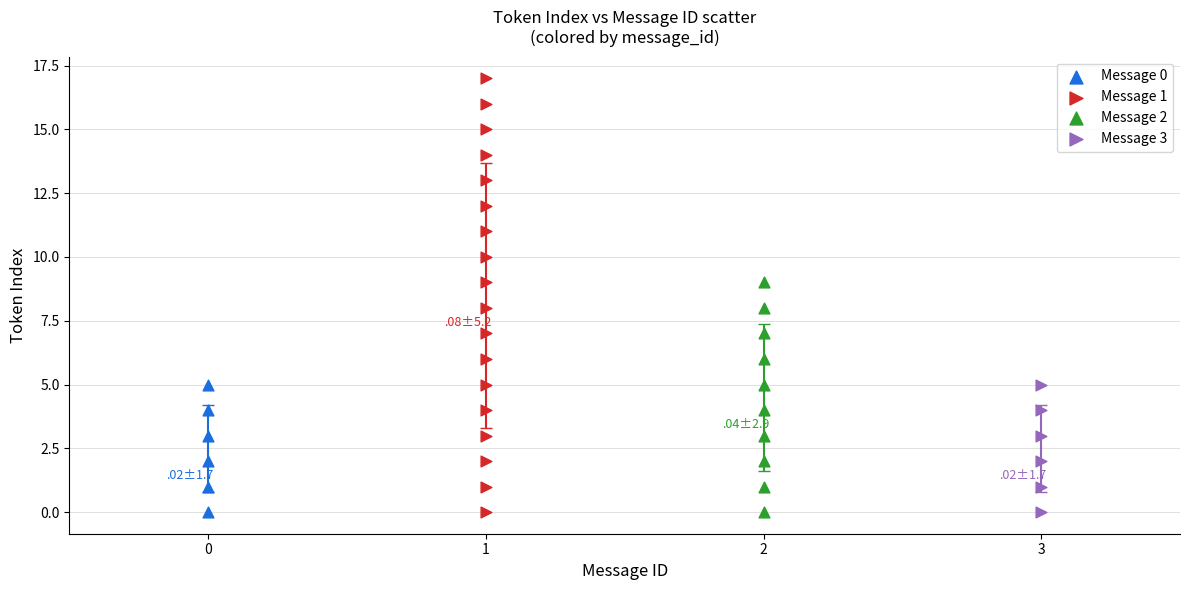

Which series has the widest spread of Y values?

Message 1